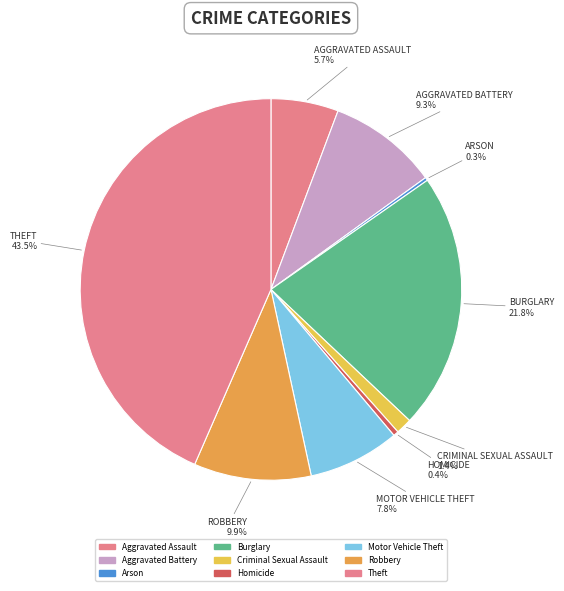

Does Motor Vehicle Theft represent more than half of the total?

No